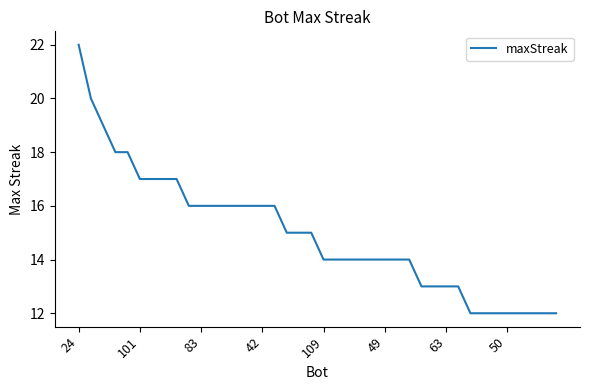

Reading left to right, list all the values displayed in this chart.

22	20	19	18	18	17	17	17	17	16	16	16	16	16	16	16	16	15	15	15	14	14	14	14	14	14	14	14	13	13	13	13	12	12	12	12	12	12	12	12